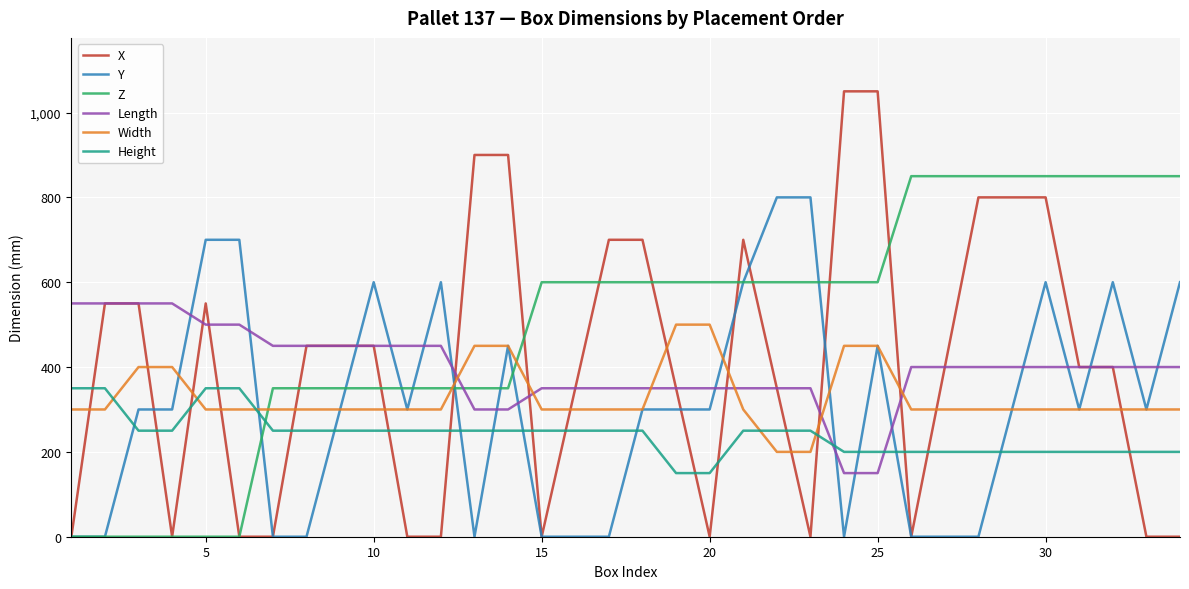

What is the maximum value for Length?

550